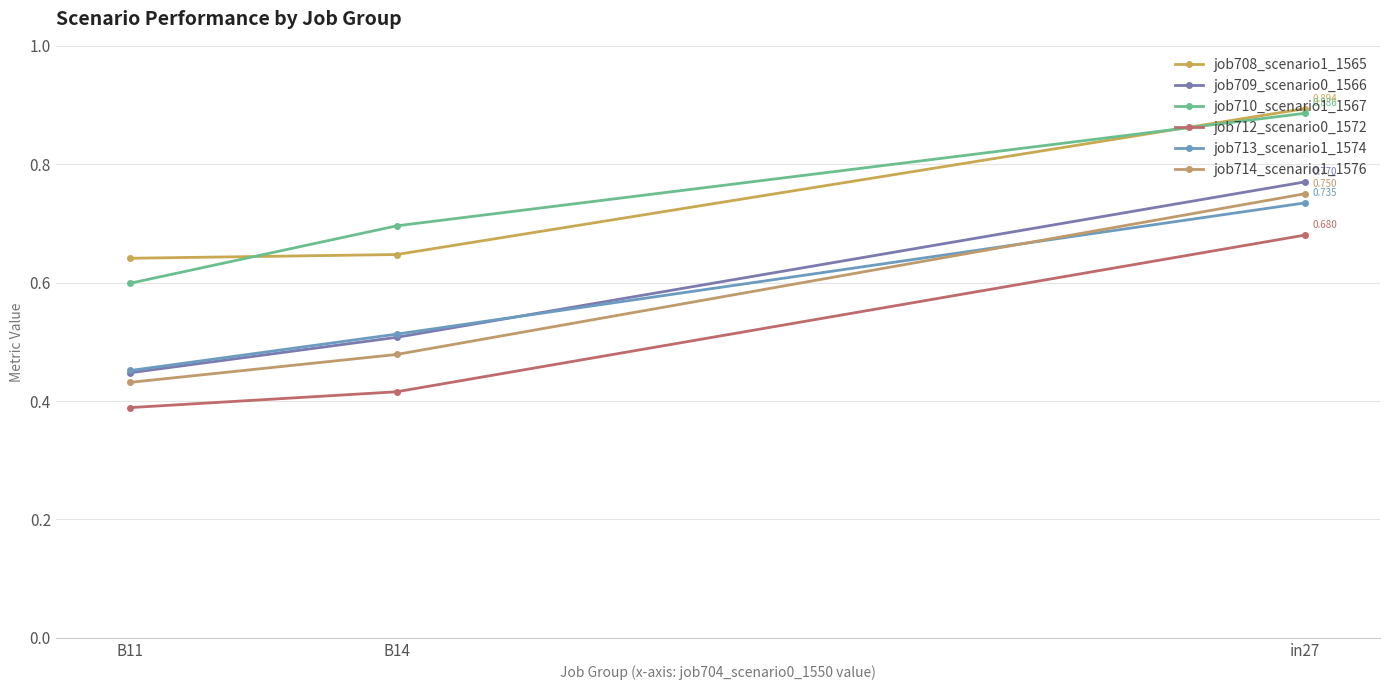

Where is job710_scenario1_1567 nearest to the value 0?

B11